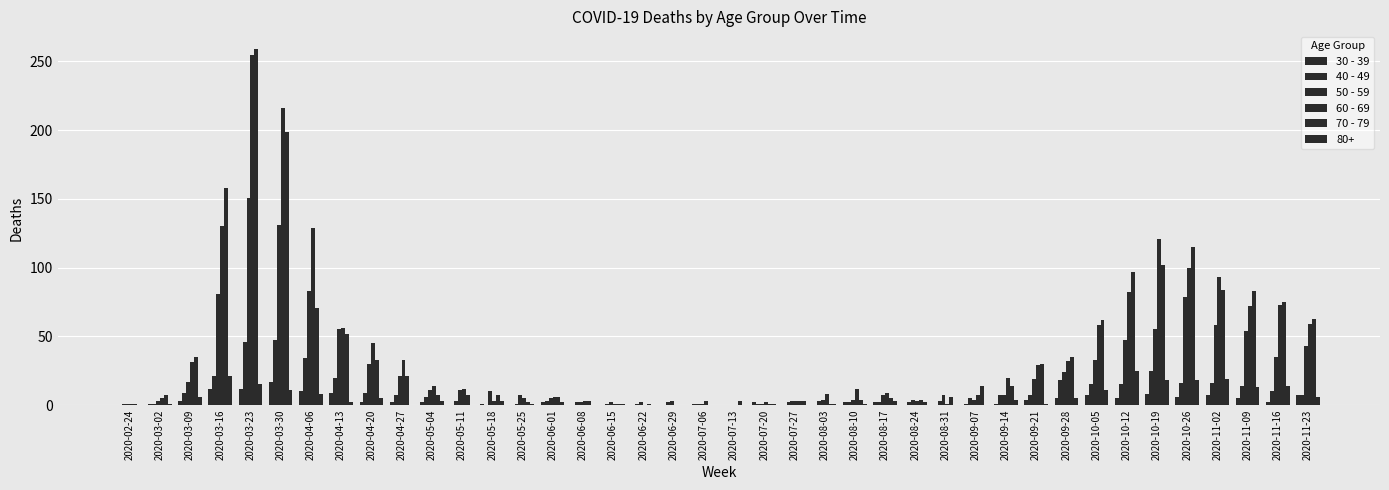

How many groups of bars are there?

40